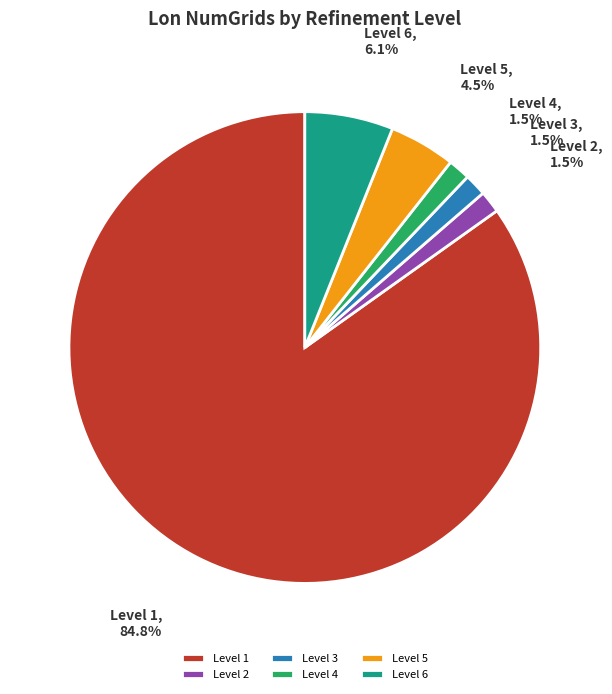

True or false: Level 6 accounts for 6% of the total.

True